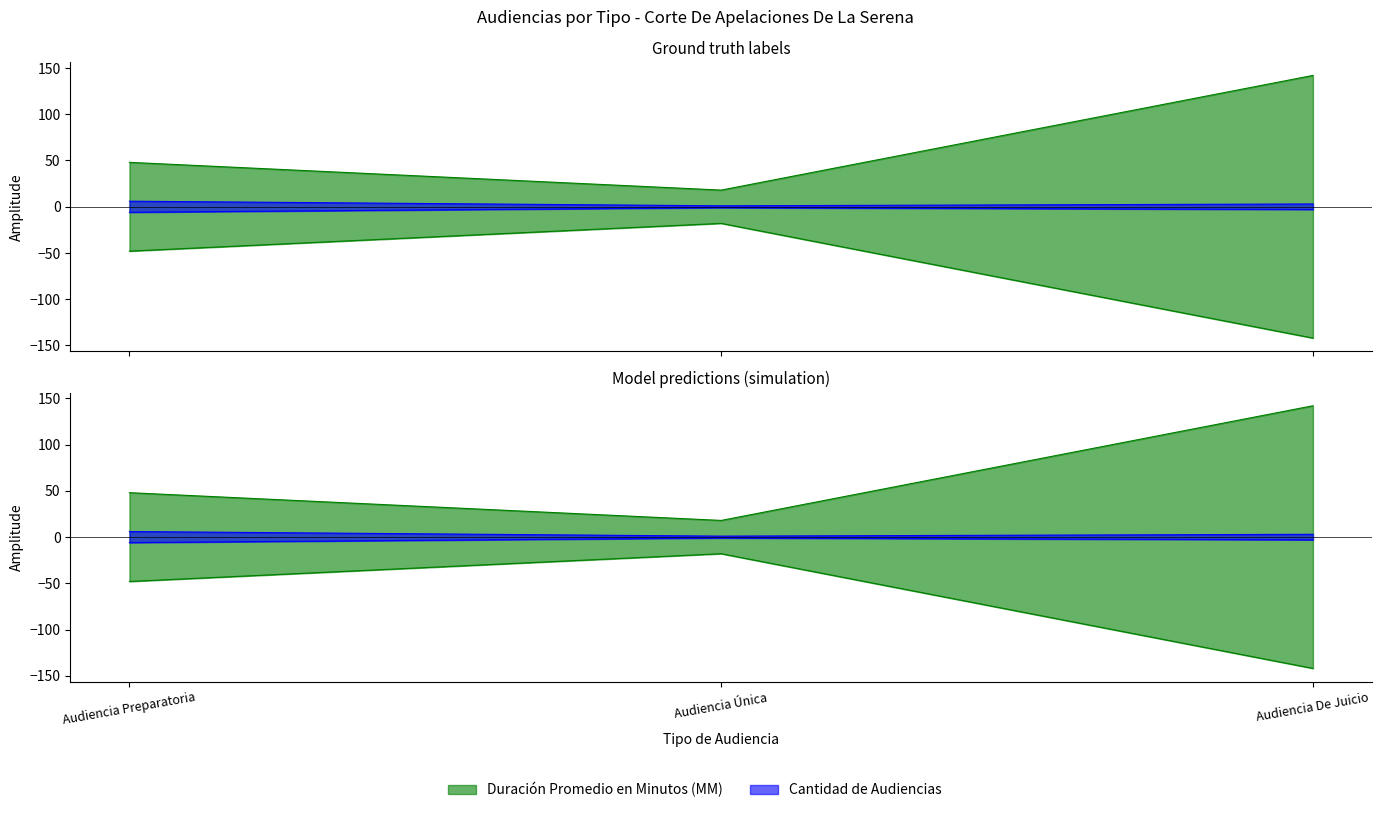

How many lines are shown in the chart?

2